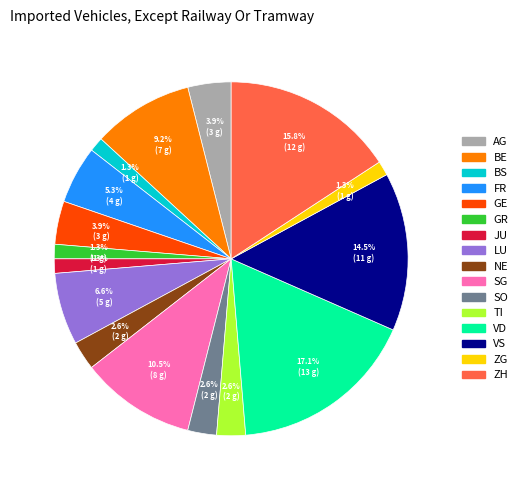

The ZG slice represents 1% of the pie. True or false?

True